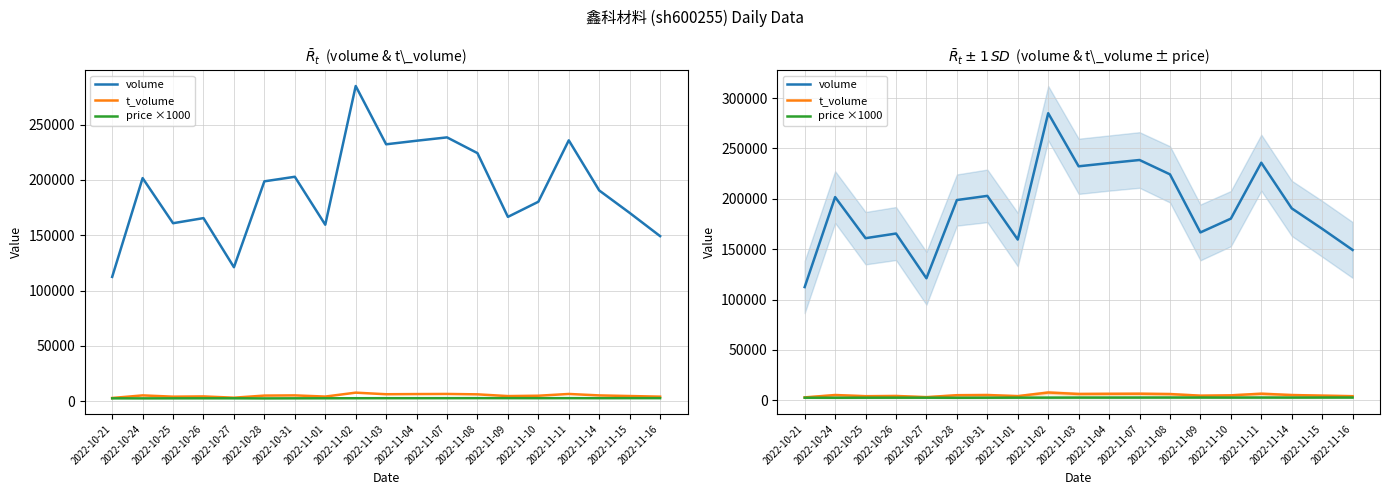

Reading left to right, what are all the values shown in this chart?

volume: 112404	201710	160926	165537	121143	198788	202912	159560	284968	232267	235488	238522	224291	166643	180324	235840	190536	170253	149247
t_volume: 2927	5257	4118	4337	3189	5086	5267	4203	7740	6313	6465	6566	6214	4647	4966	6558	5253	4687	4132
price ×1000: 2590	2570	2600	2630	2620	2540	2610	2650	2700	2740	2740	2760	2790	2770	2740	2780	2740	2770	2770